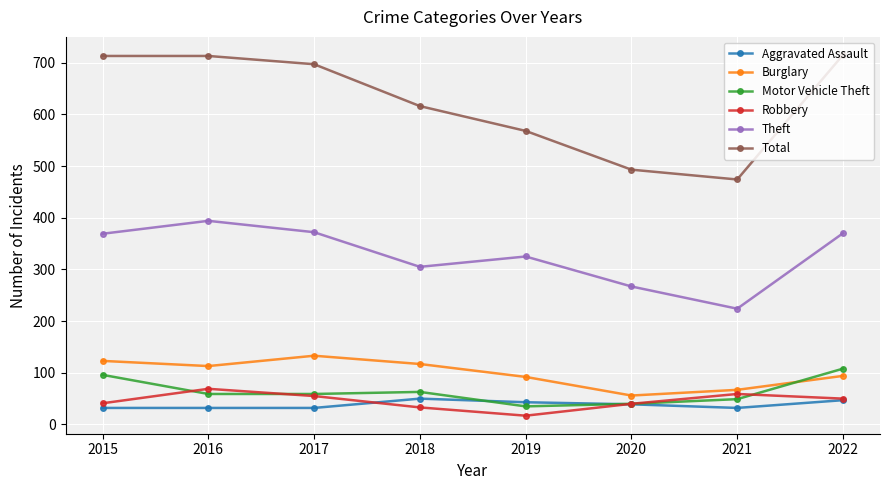

Is it true that Robbery equals 33 at 2018?

True